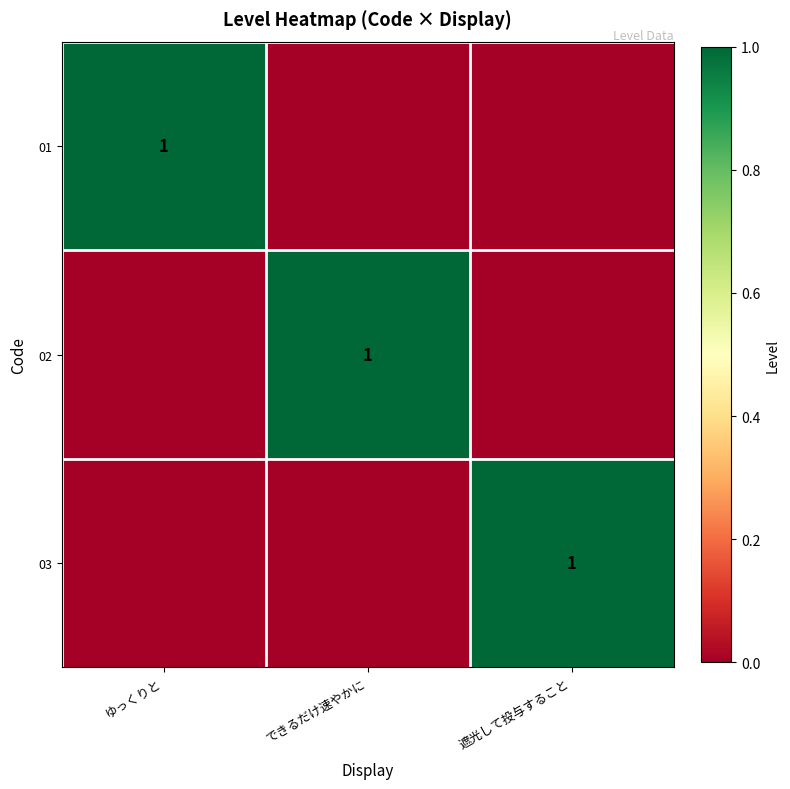

True or false: 02 has a value of 1 at できるだけ速やかに.

True